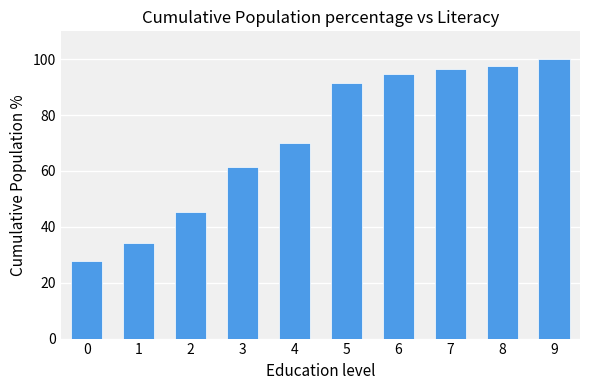

Is it true that the value at 2 is 9.9?

False